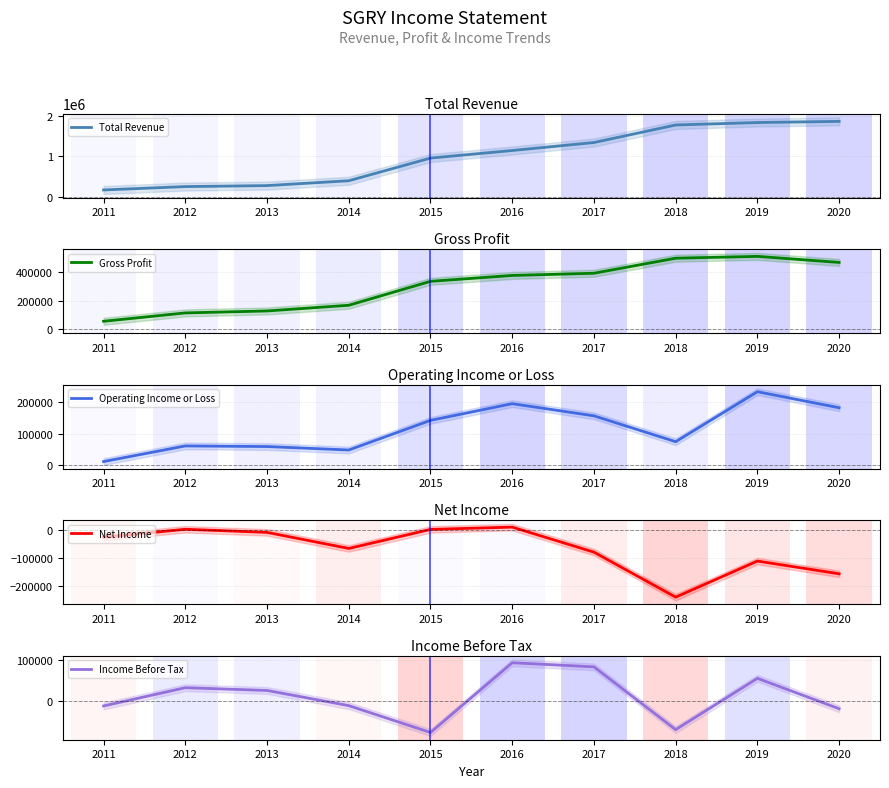

What is the maximum value shown in the chart?

1860100